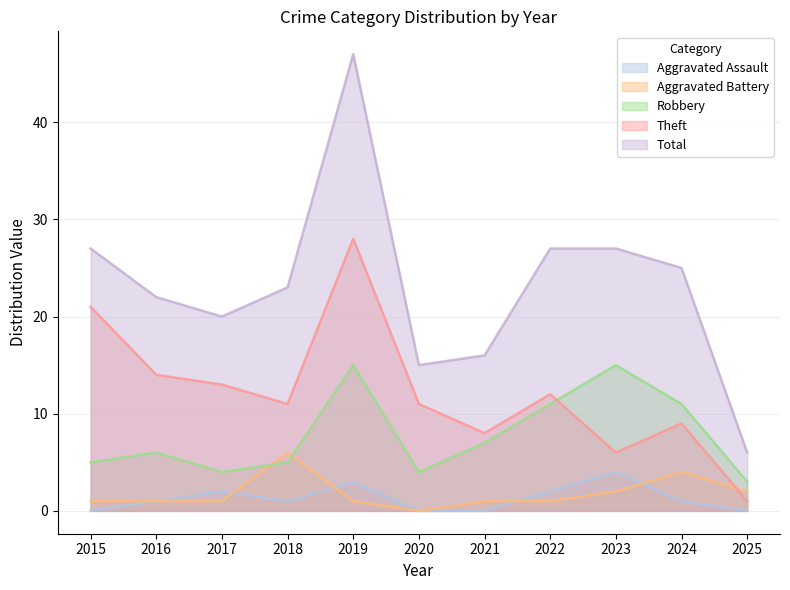

How many Aggravated Battery values are between 1 and 2?

8